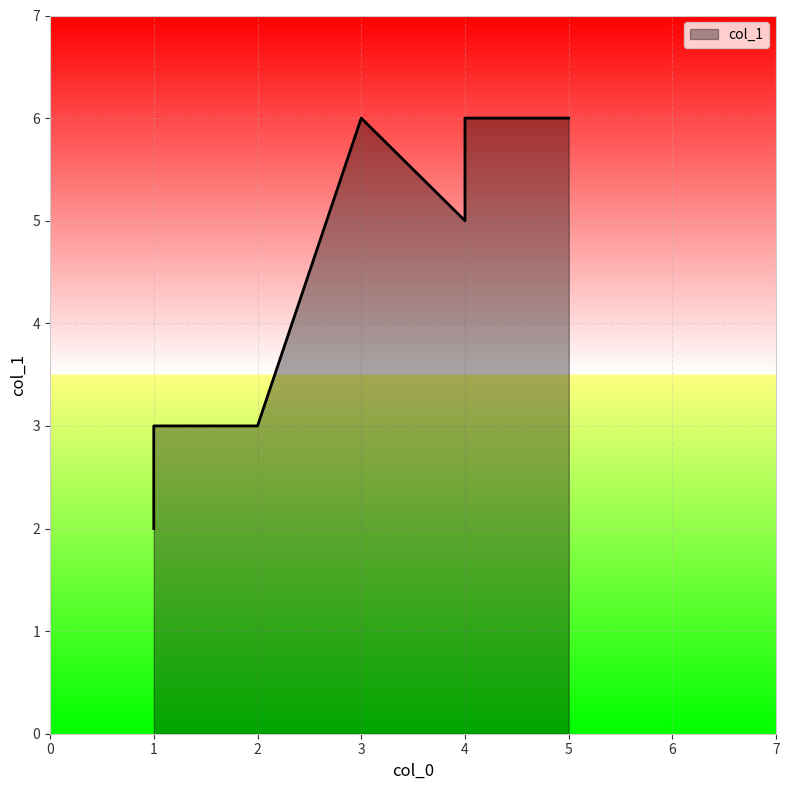

What is the minimum value shown in the chart?

2